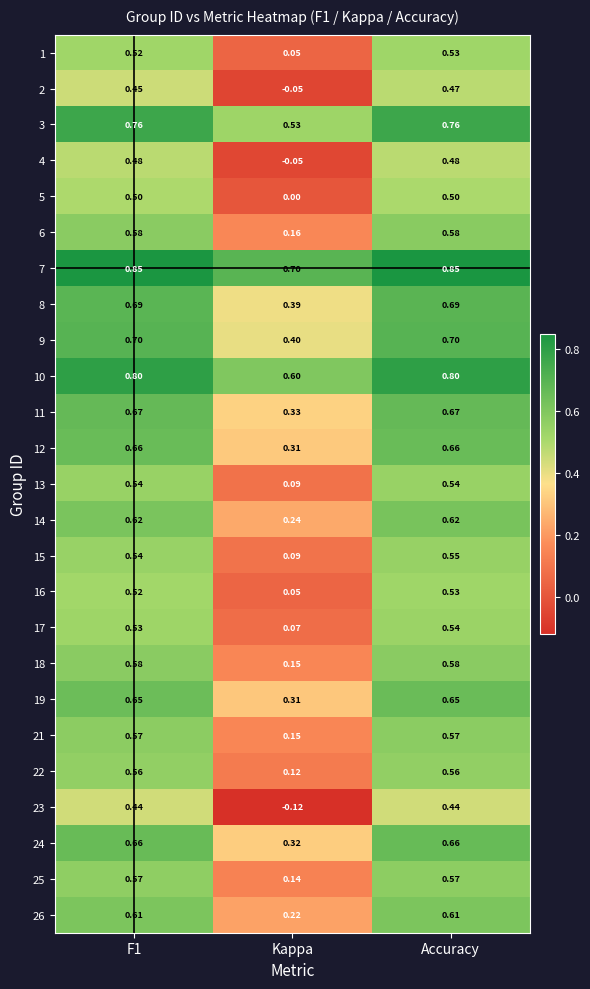

Where is 11 nearest to the value 0?

Kappa